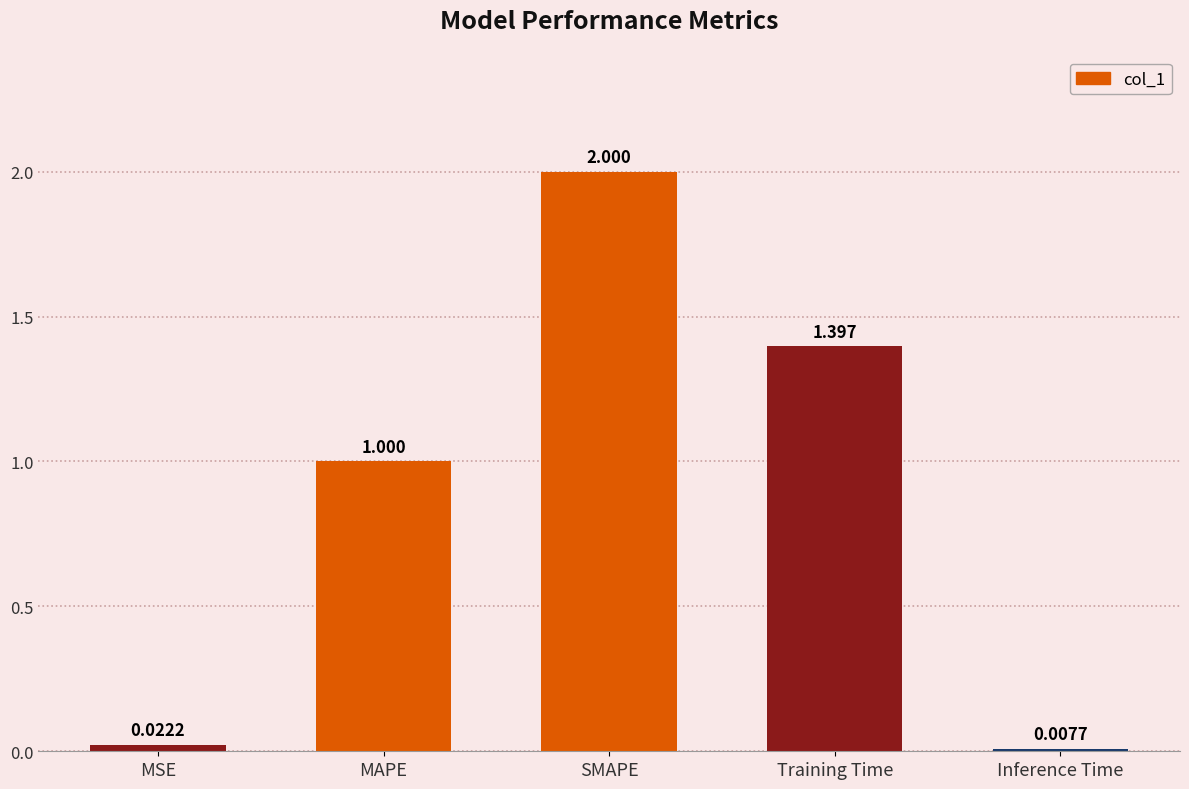

What is the label of the 2nd bar from the right?

Training Time